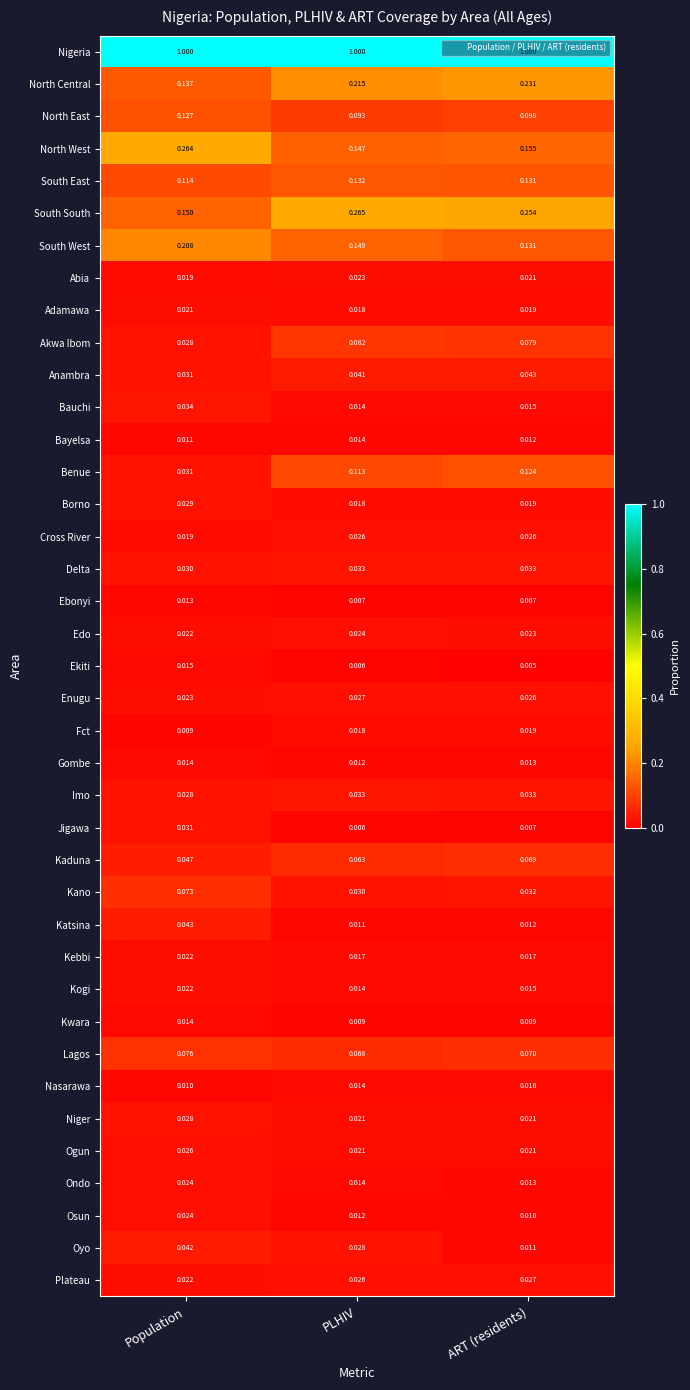

At which label does Bauchi reach its peak?

Population